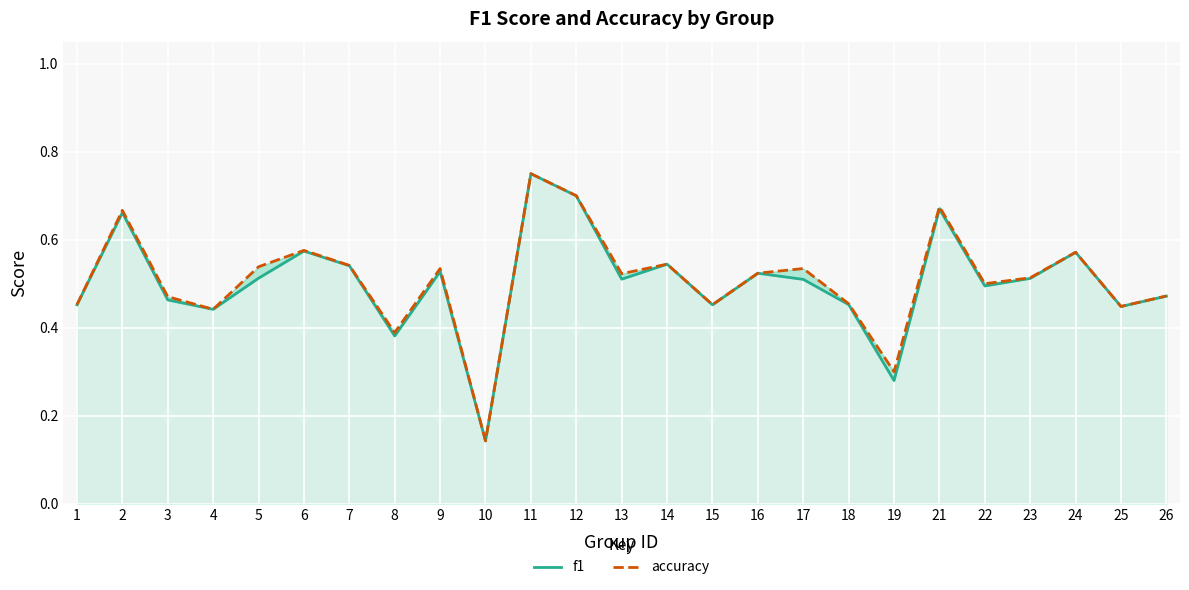

Which label corresponds to the largest value in the chart?

11